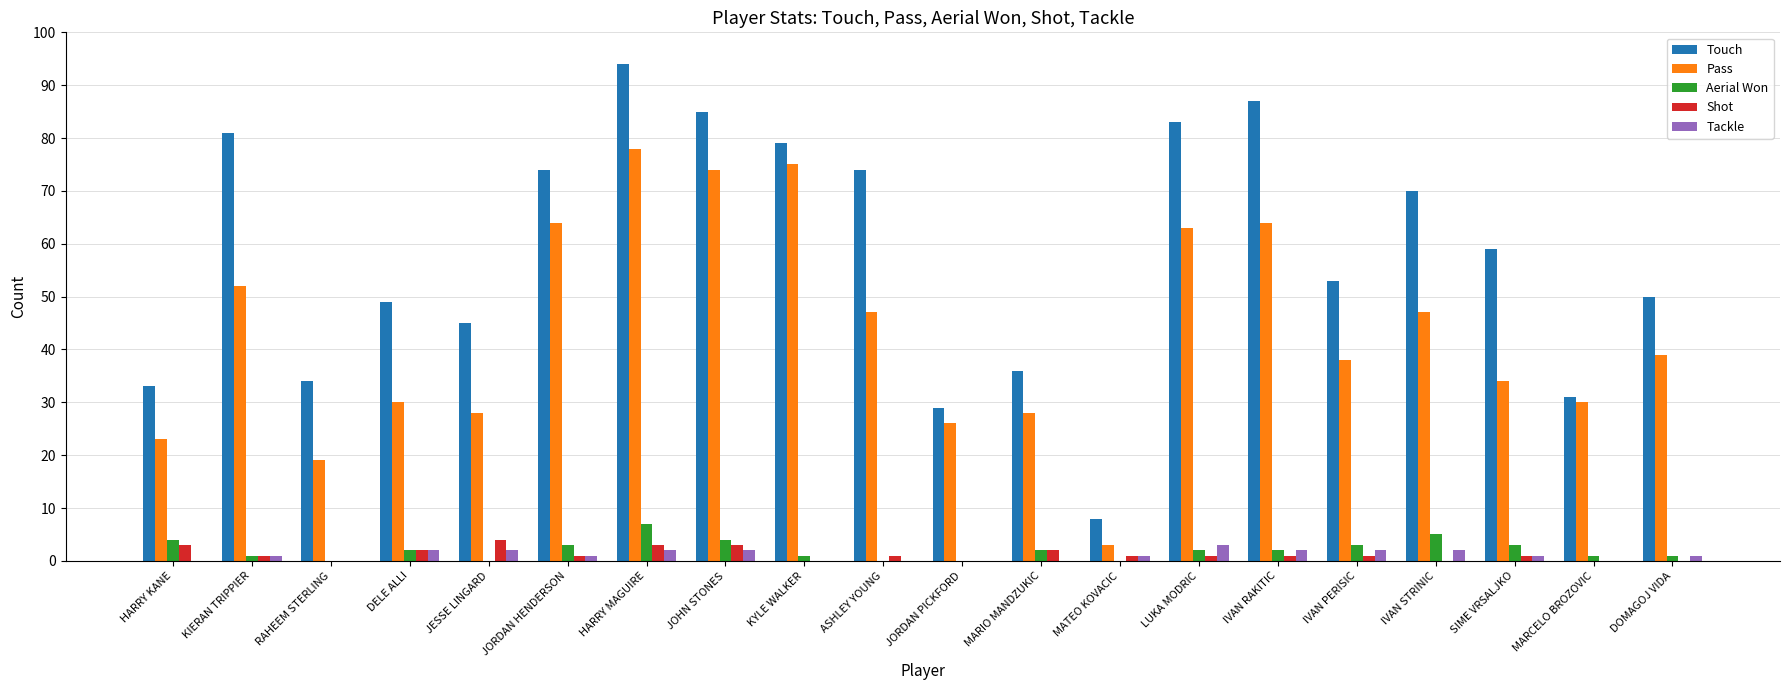

How many categories are shown in the chart?

20